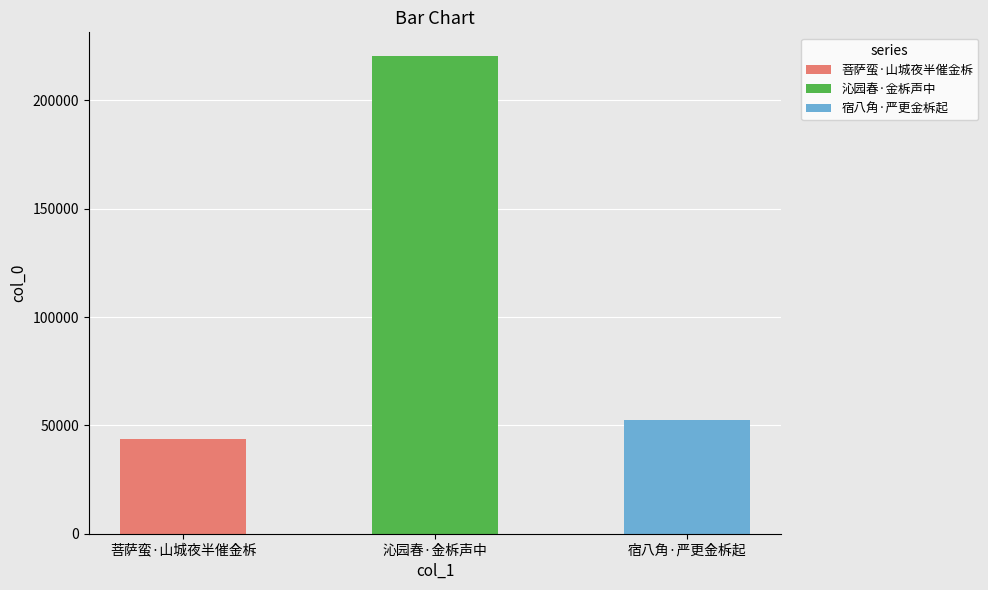

Reading left to right, transcribe all the data shown in this chart.

菩萨蛮·山城夜半催金柝=43818	沁园春·金柝声中=220409	宿八角·严更金柝起=52698